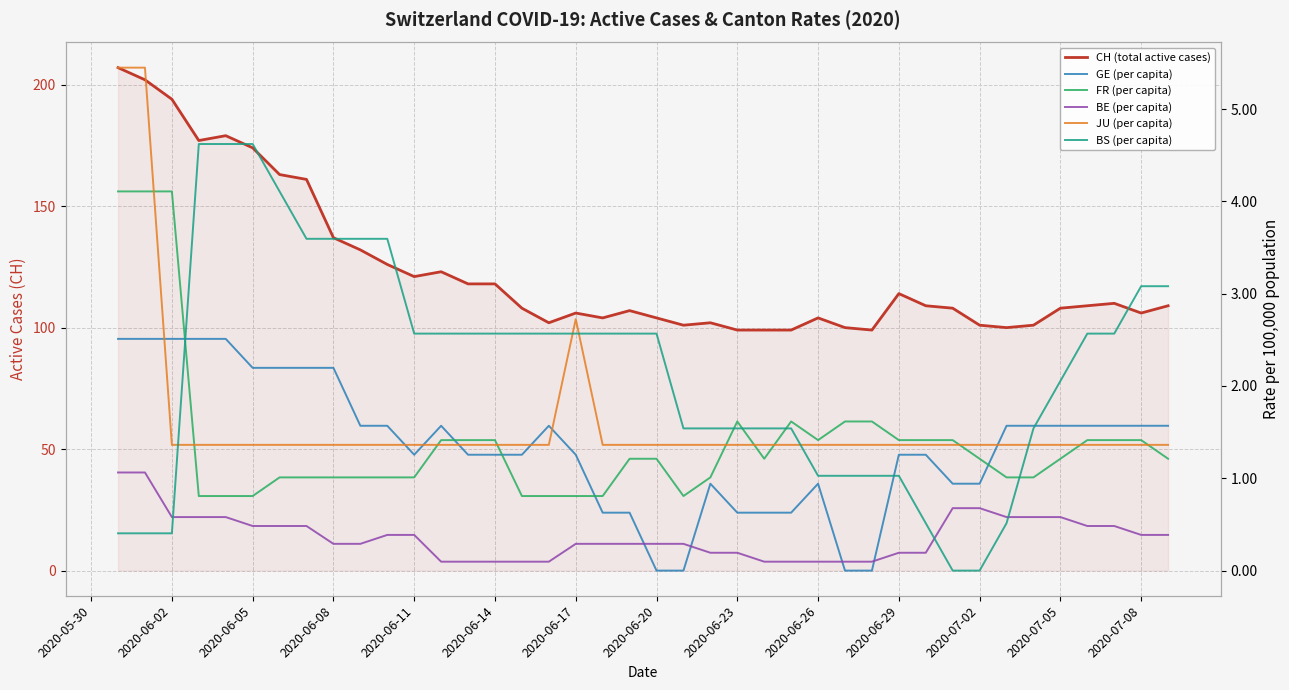

Which series has the largest total across all categories?

CH (total active cases)